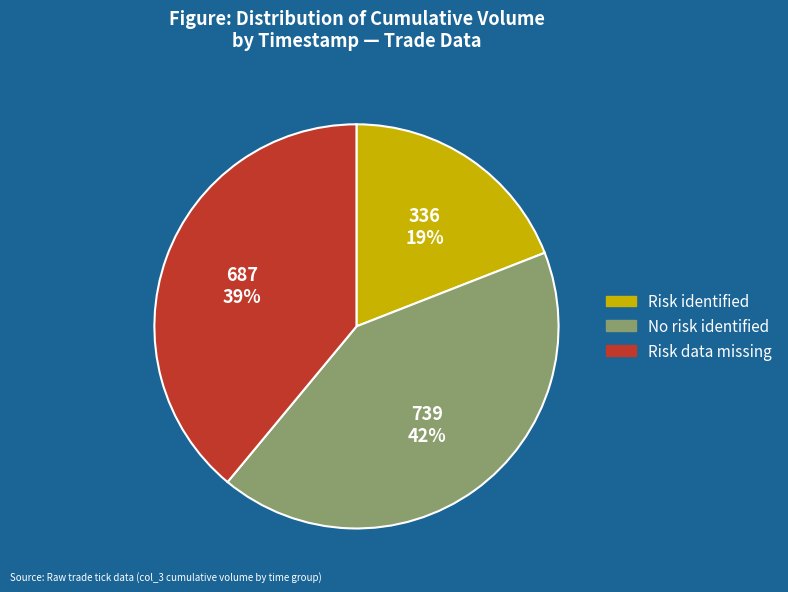

Is there any slice that represents more than half of the pie?

No